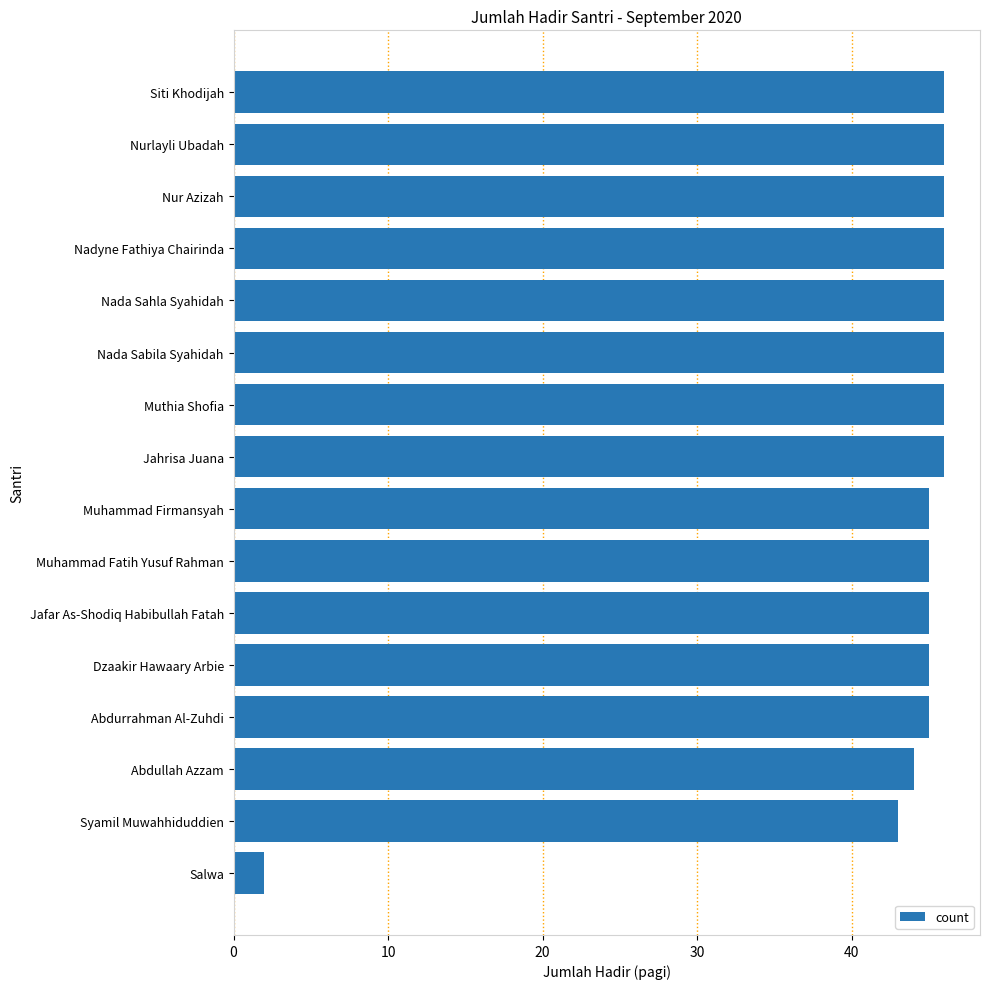

What position from the top is Muhammad Firmansyah?

9